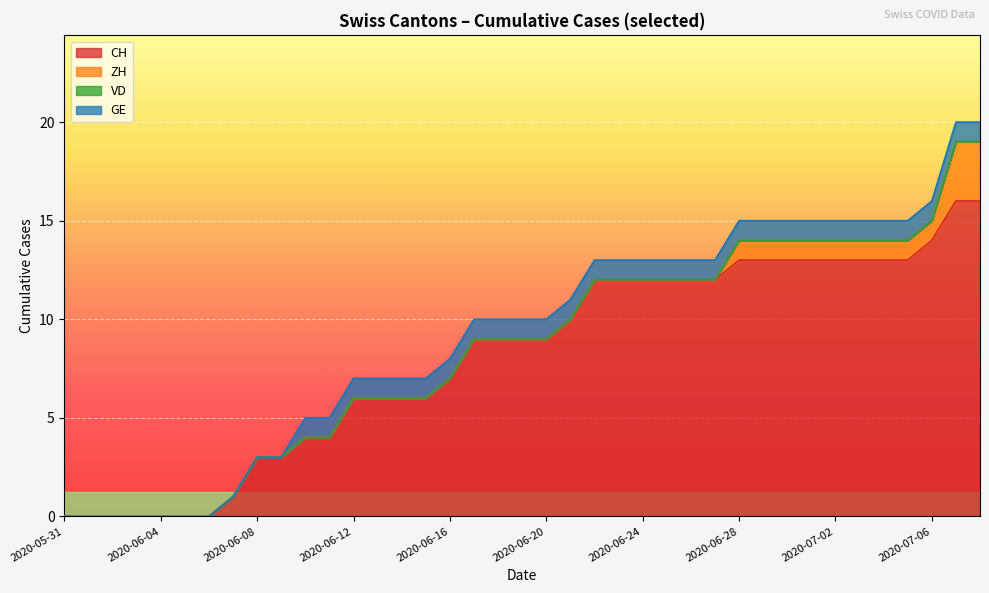

What are all the series names shown in the legend?

CH, ZH, VD, GE